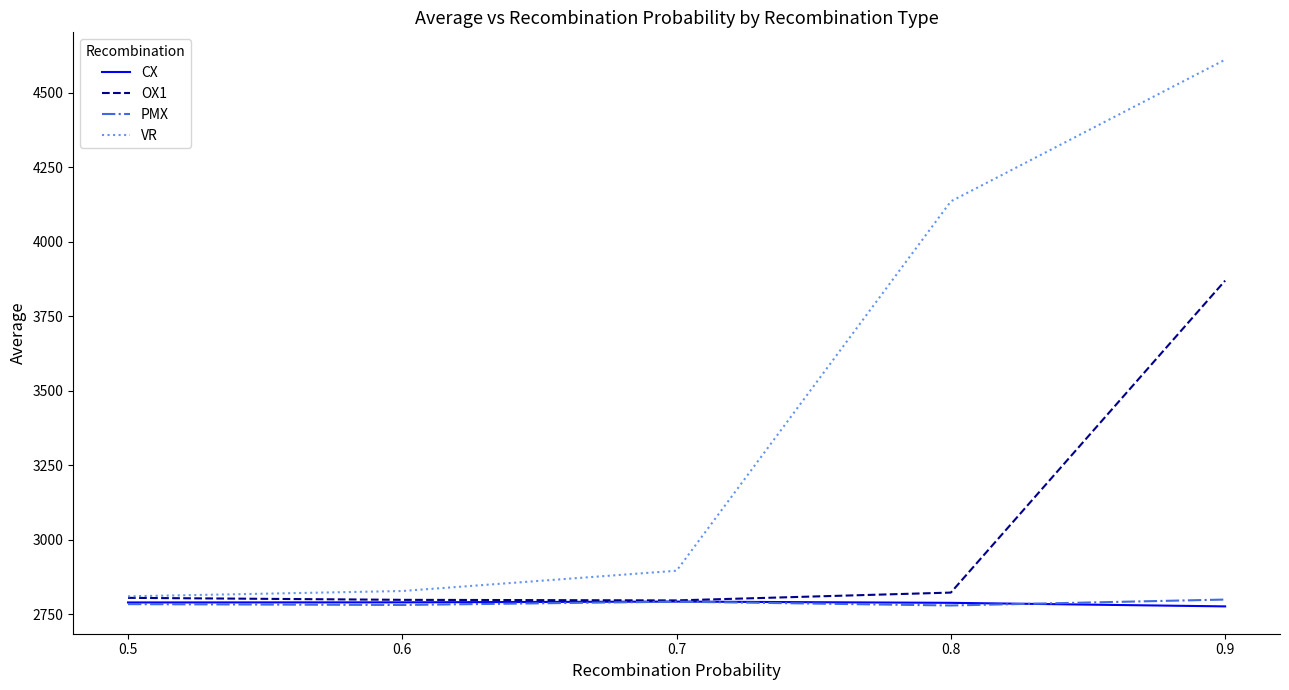

What is the minimum value shown in the chart?

2775.9